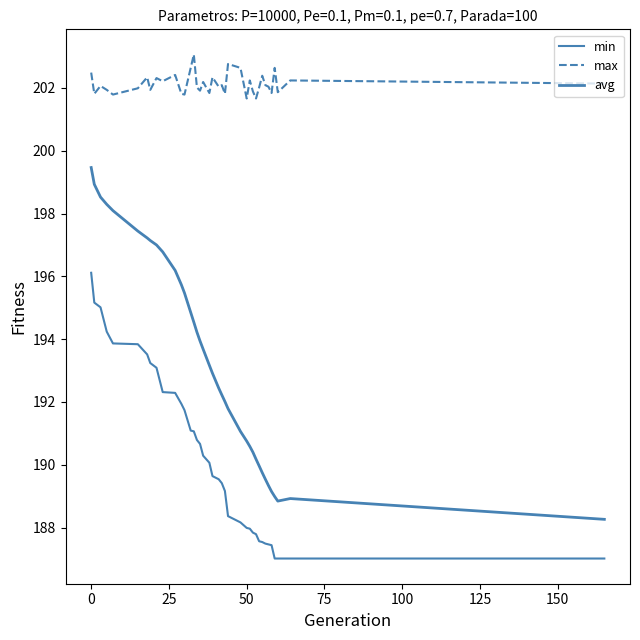

How many lines are shown in the chart?

3